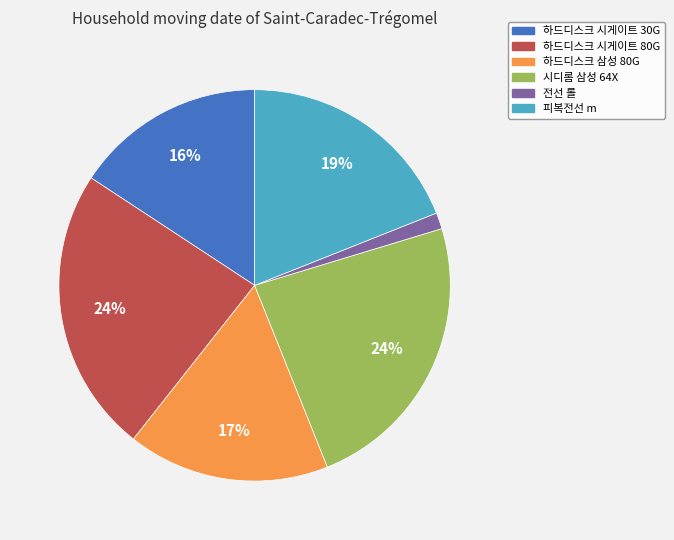

True or false: 피복전선 m accounts for 19% of the total.

True